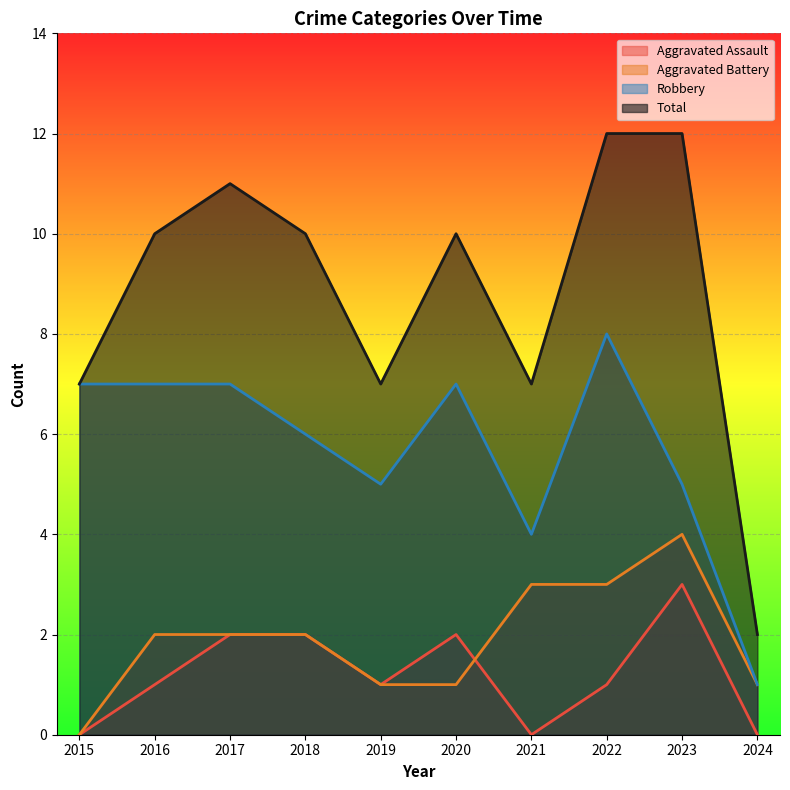

Where is the first local minimum for Aggravated Assault?

2019